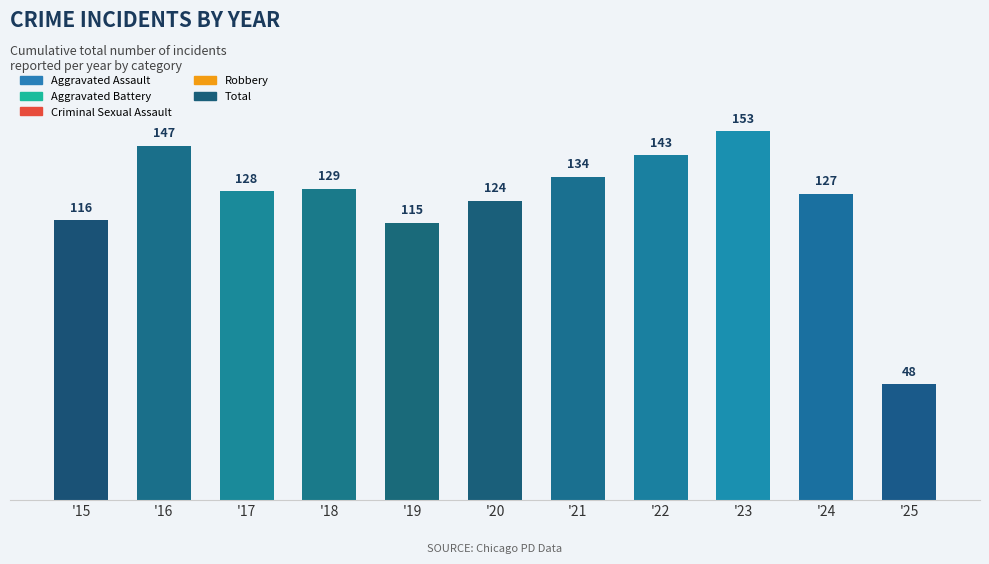

Which has a higher value, '25 or '16?

'16